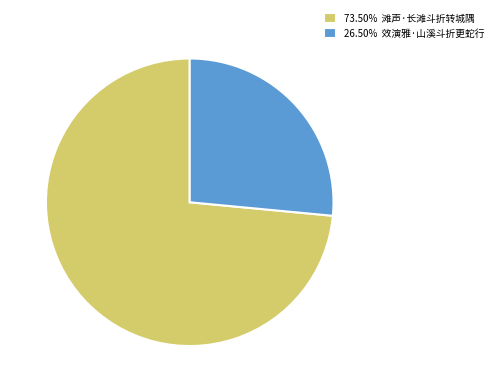

Does 73.50% 滩声·长滩斗折转城隅 represent more than half of the total?

Yes